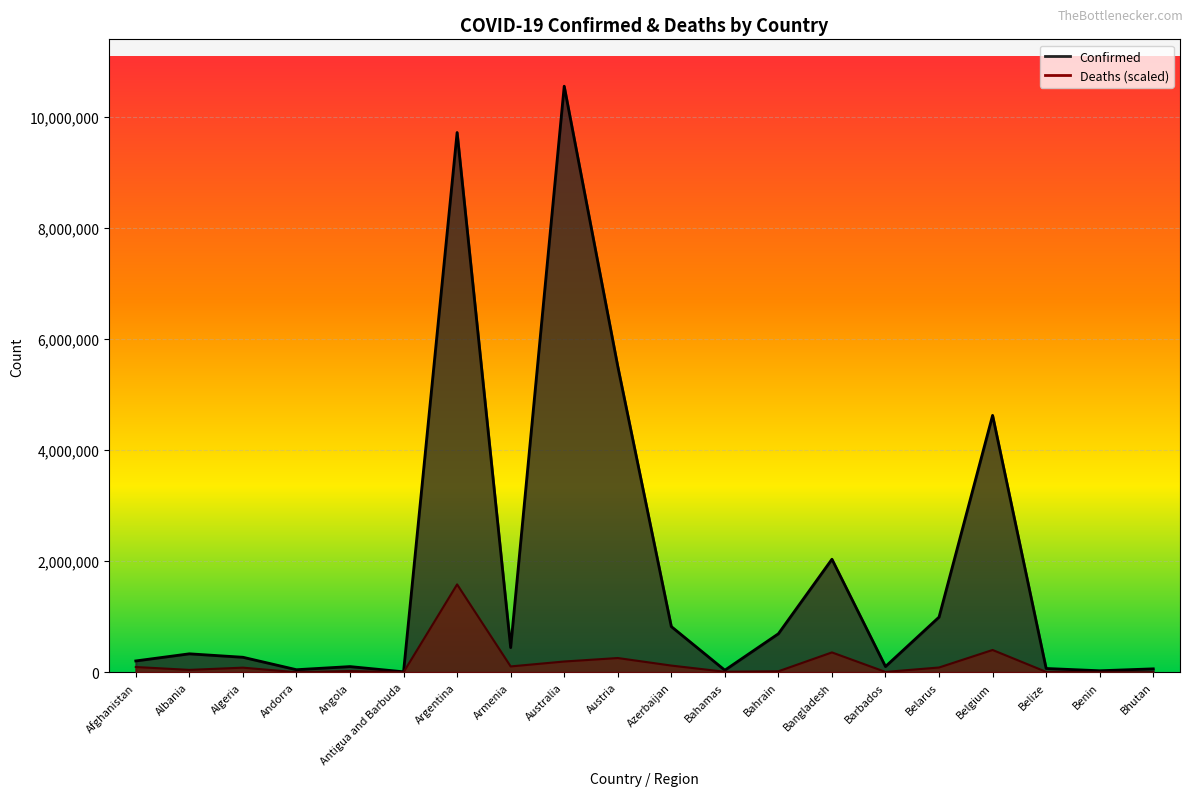

True or false: Deaths and Confirmed intersect in this chart.

False